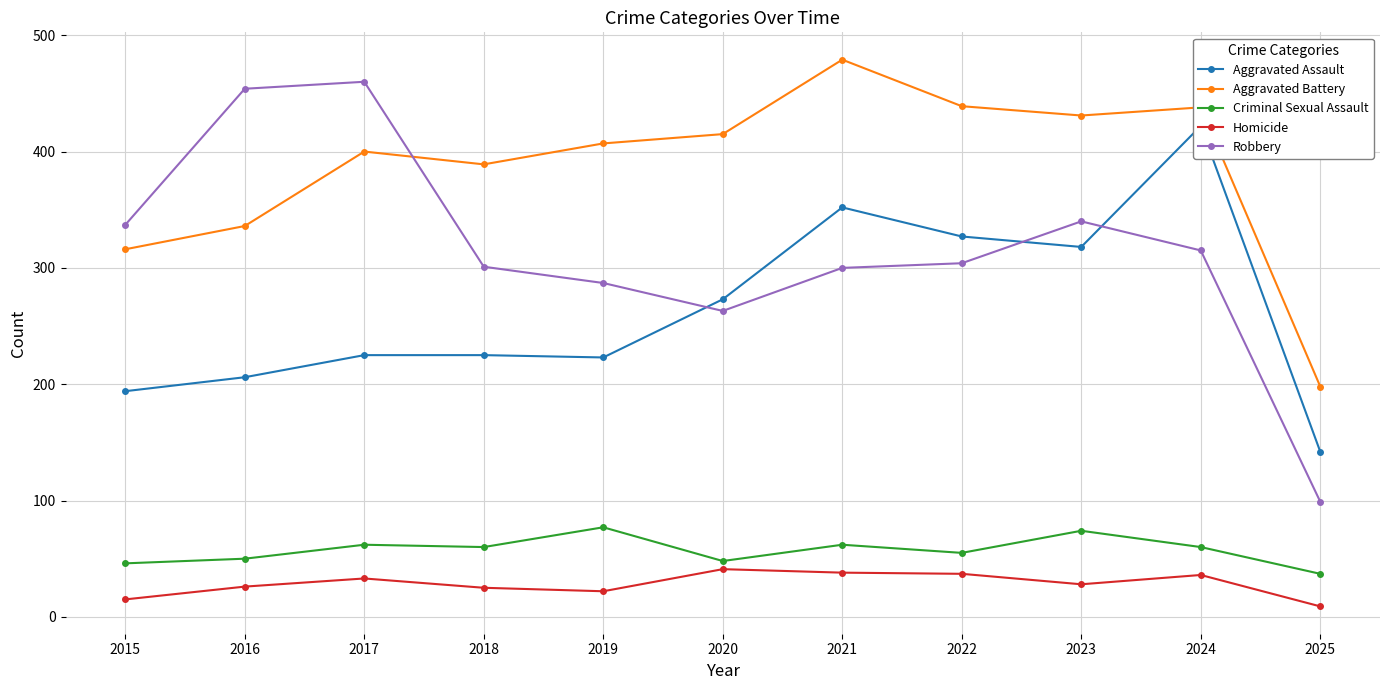

What is the average value of the Criminal Sexual Assault series?

57